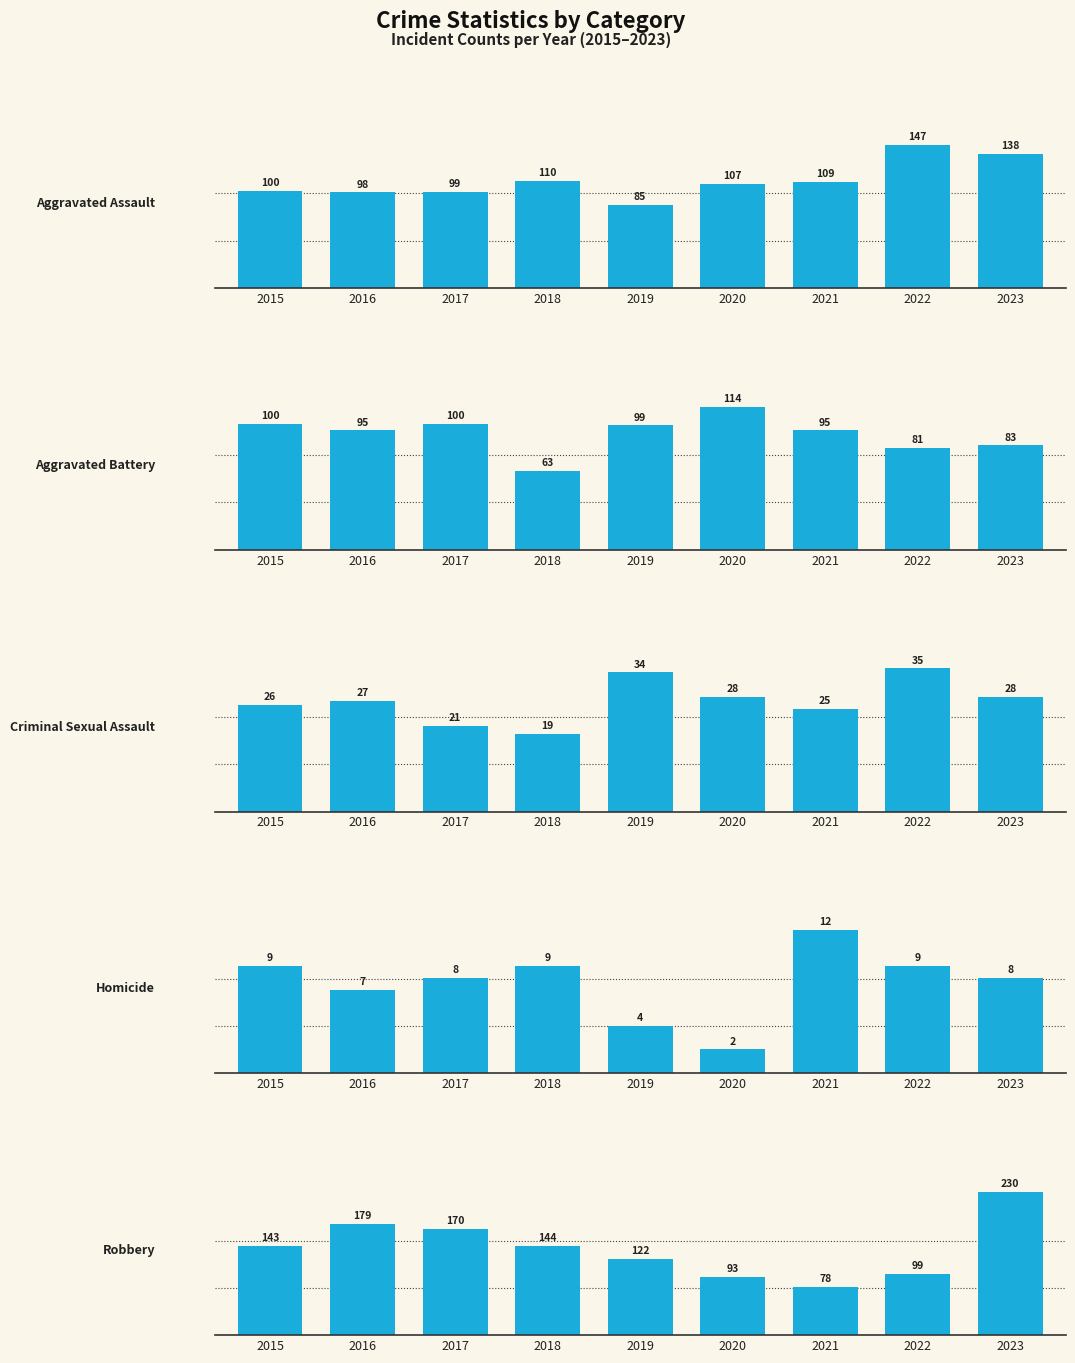

What is the maximum value for Criminal Sexual Assault?

35